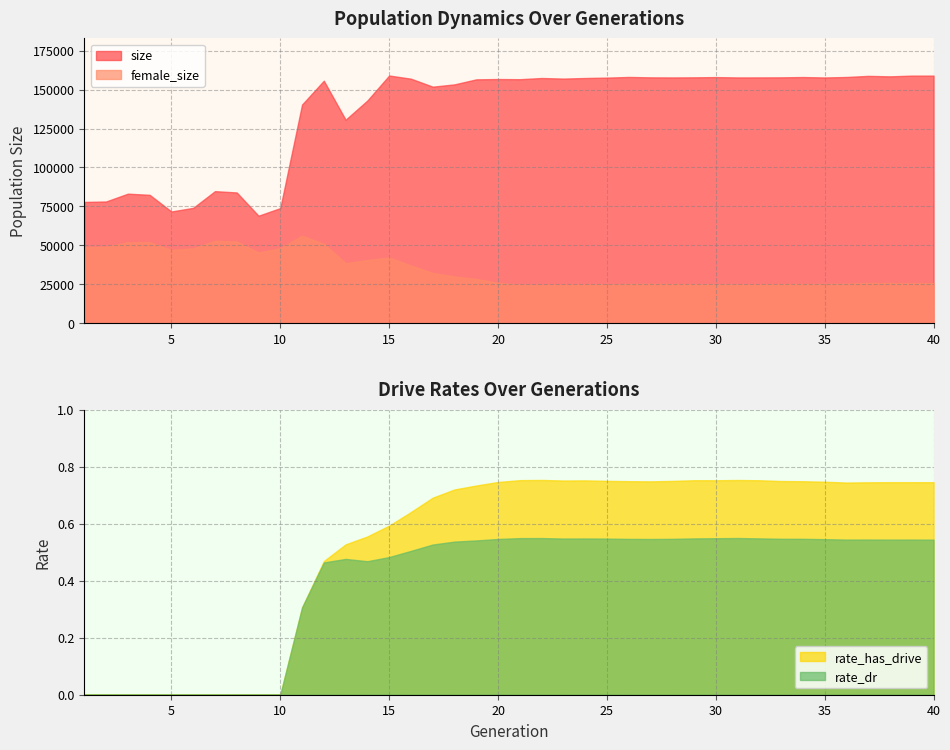

What is the minimum value for female_size?

24652